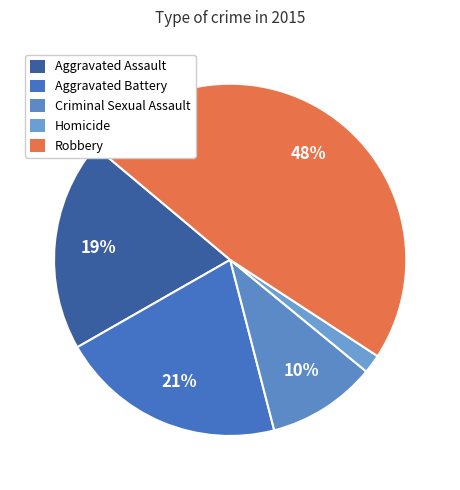

Which slice is the smallest?

Homicide